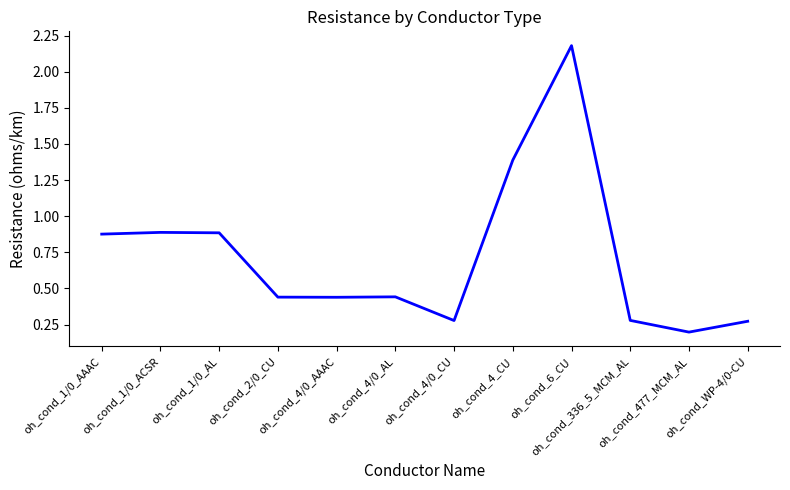

What is the difference between the second highest and second lowest values?

1.1